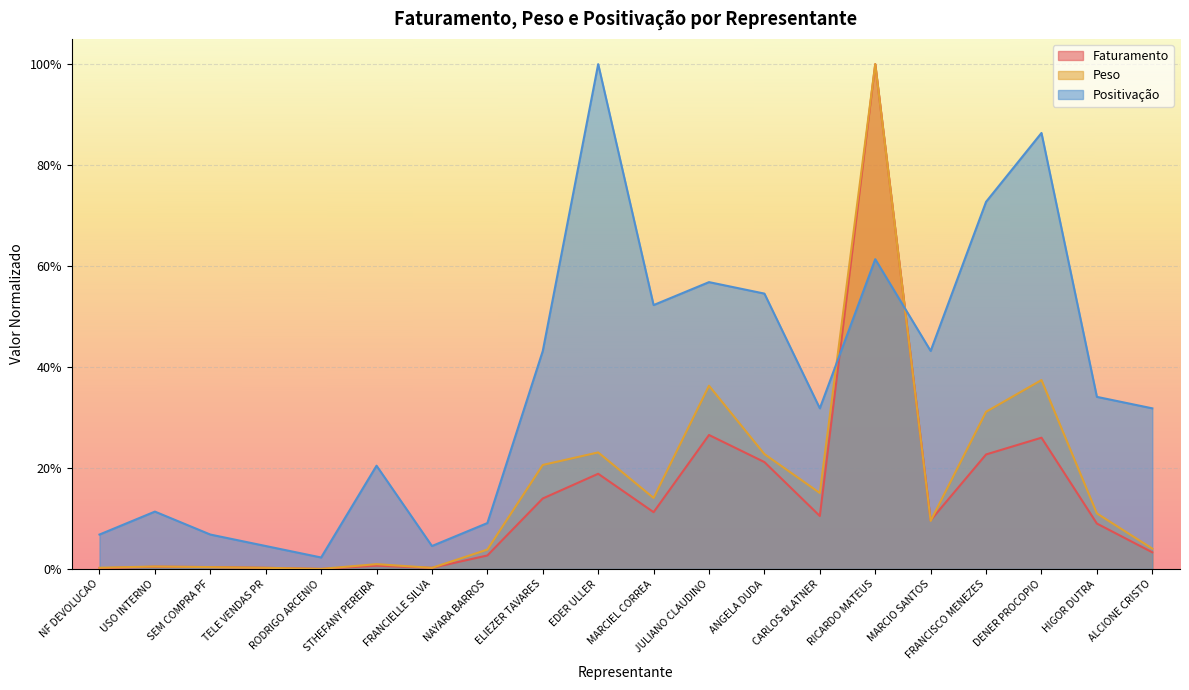

What is the label of the 11th point from the right?

EDER ULLER